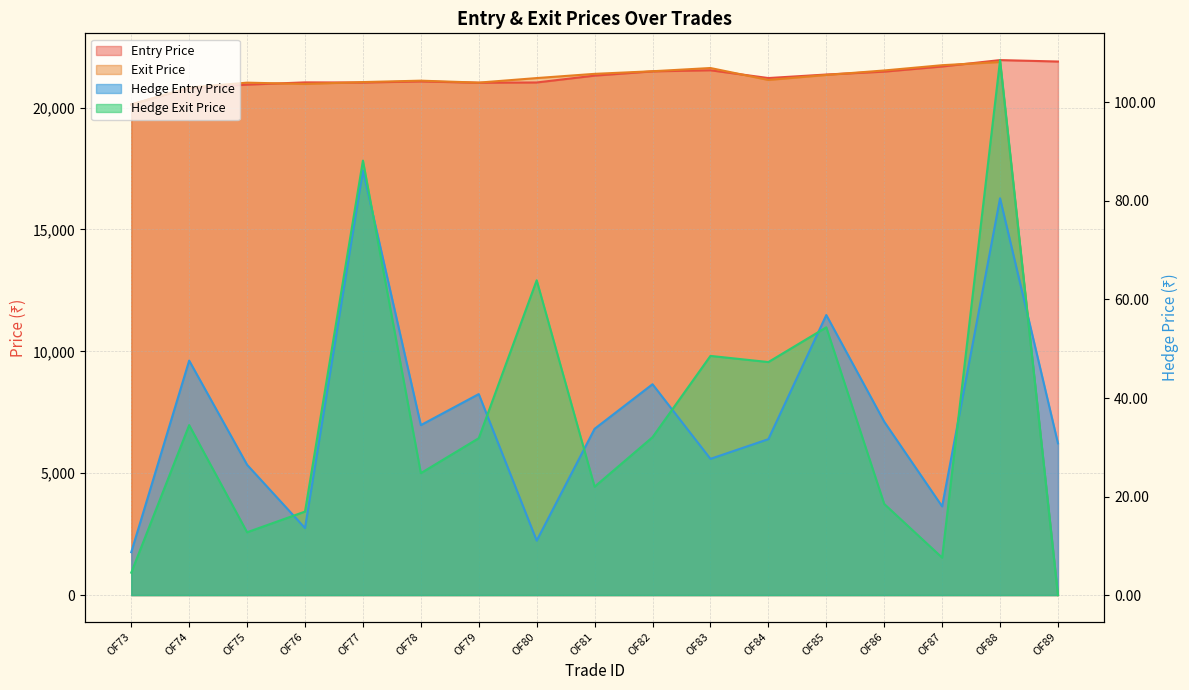

What is the total value across all series at OF78?

42238.9